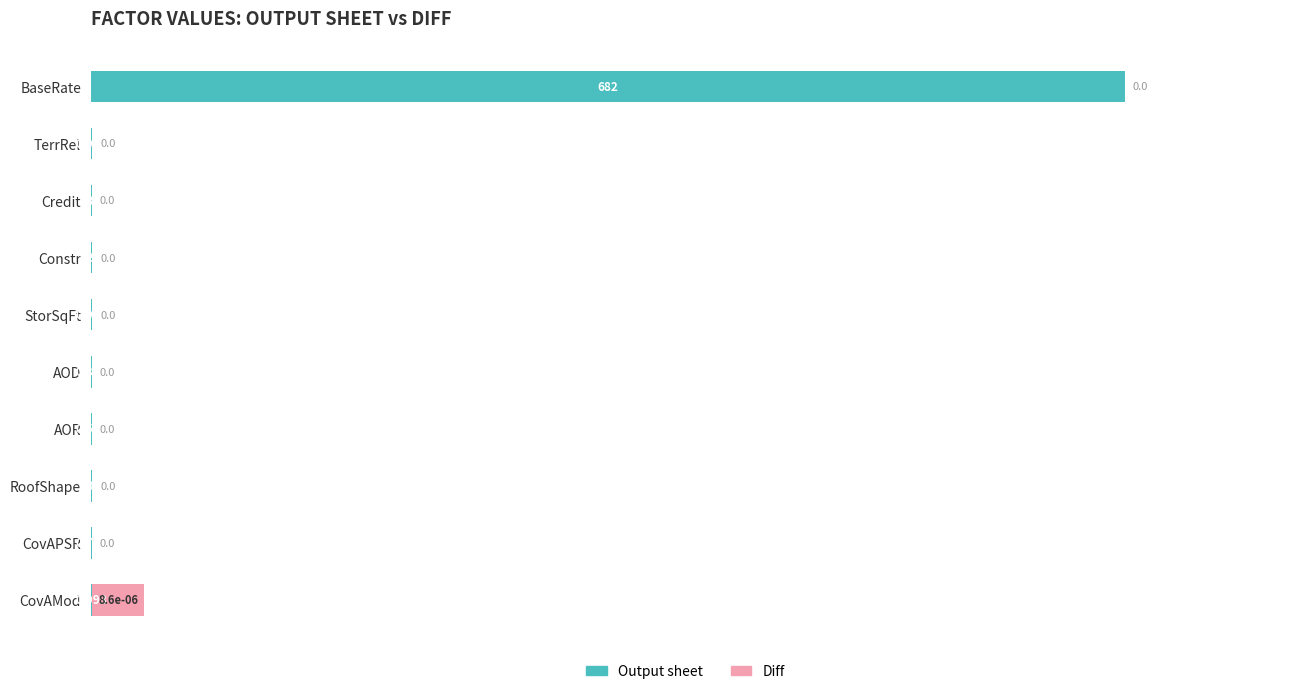

Which category has the highest value in the Output sheet series?

BaseRate